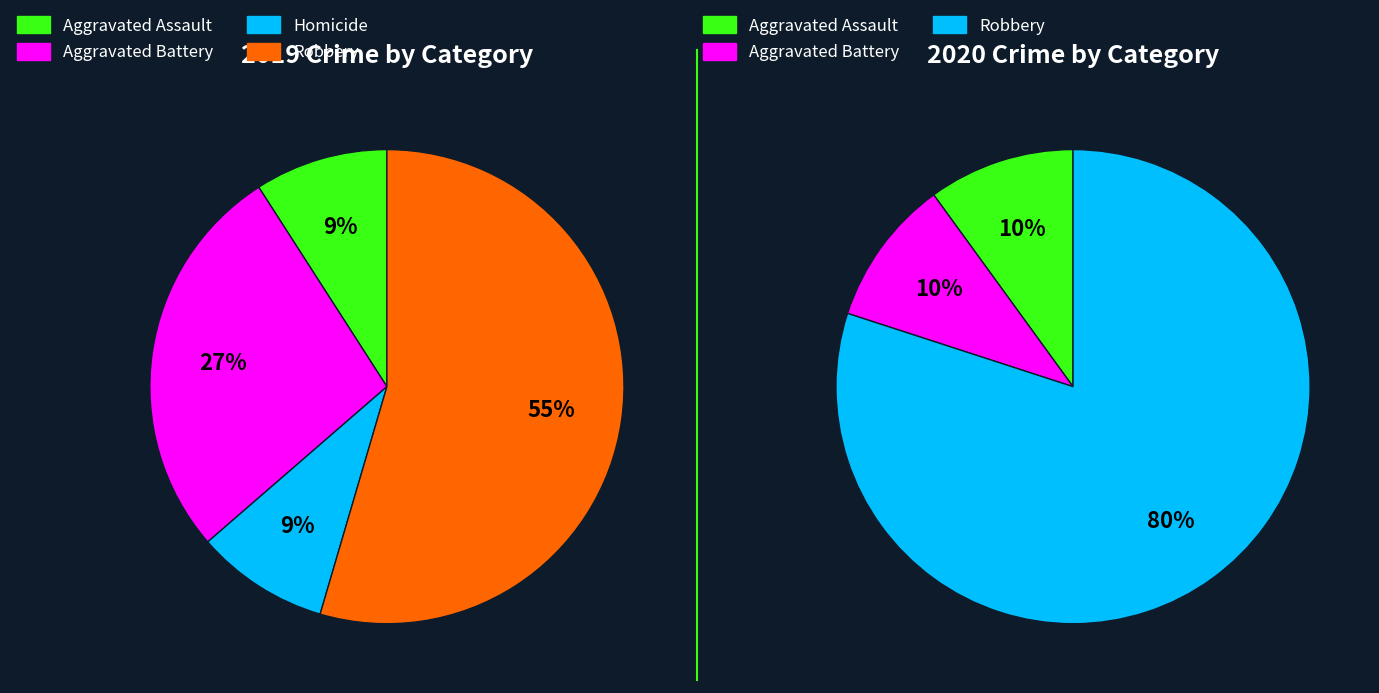

What is the change in value from Aggravated Assault to Aggravated Battery?

+2